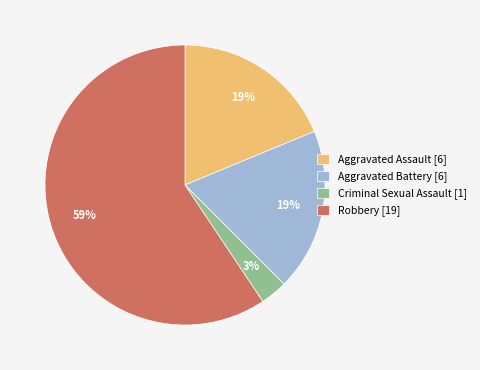

To the nearest percent, what is the difference between the Criminal Sexual Assault and Aggravated Battery slice percentages?

16%